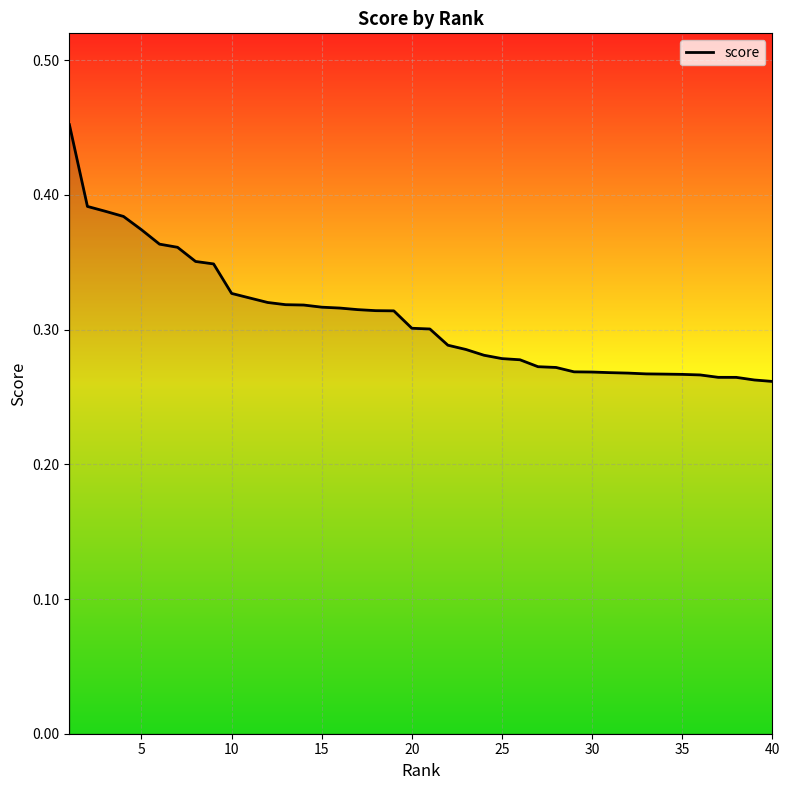

The chart shows a value of 0.5 at 10. True or false?

False